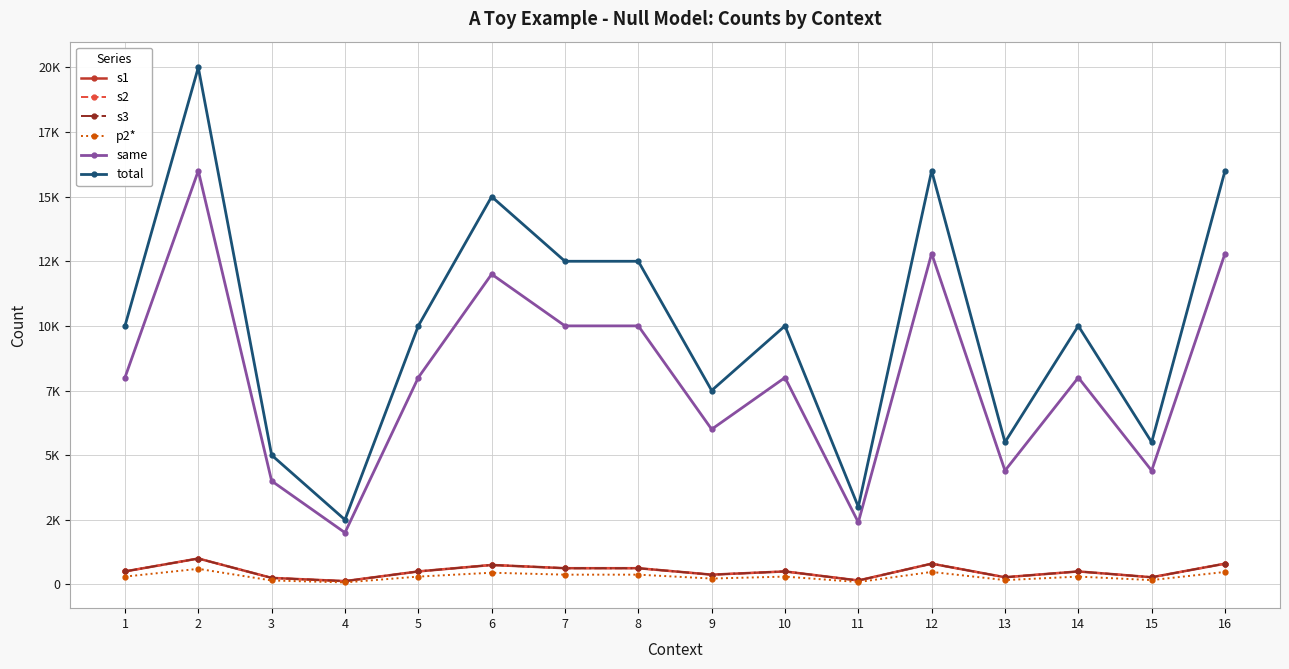

Is it true that s2 equals 234 at 11?

False